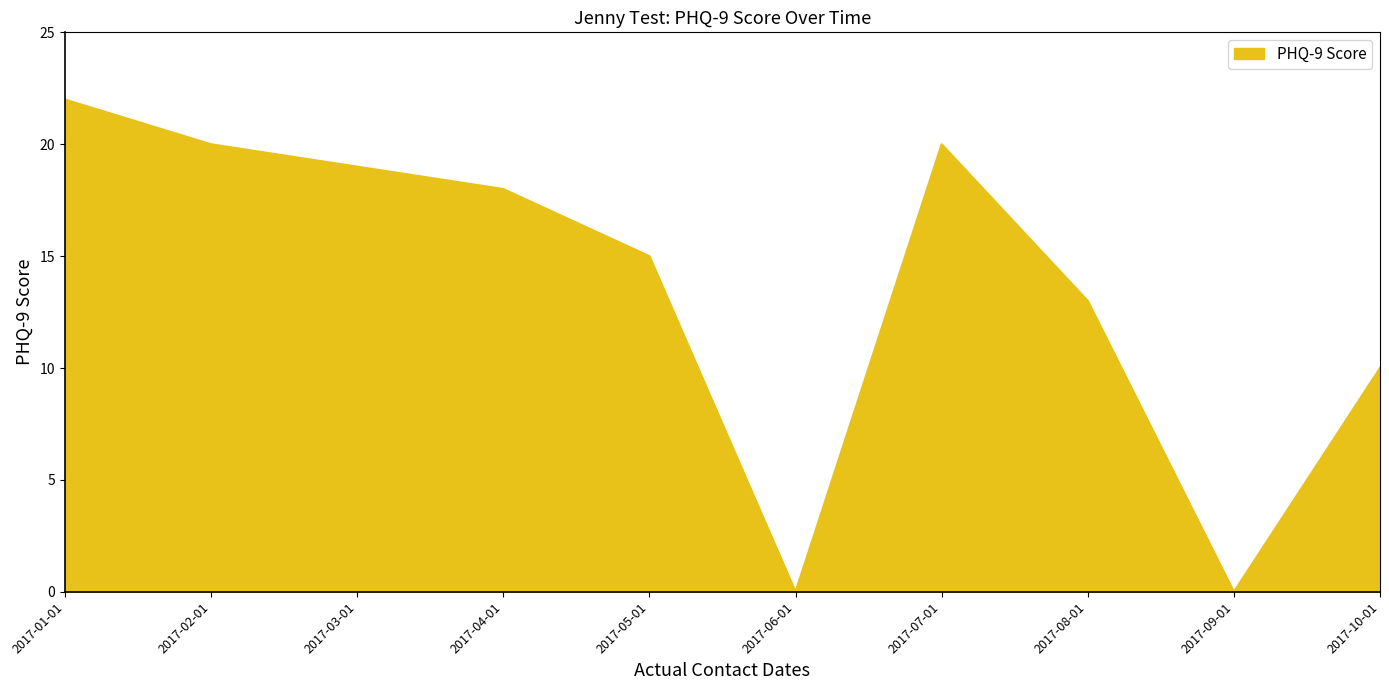

What is the change in value from 2017-01-01 to 2017-06-01?

-22